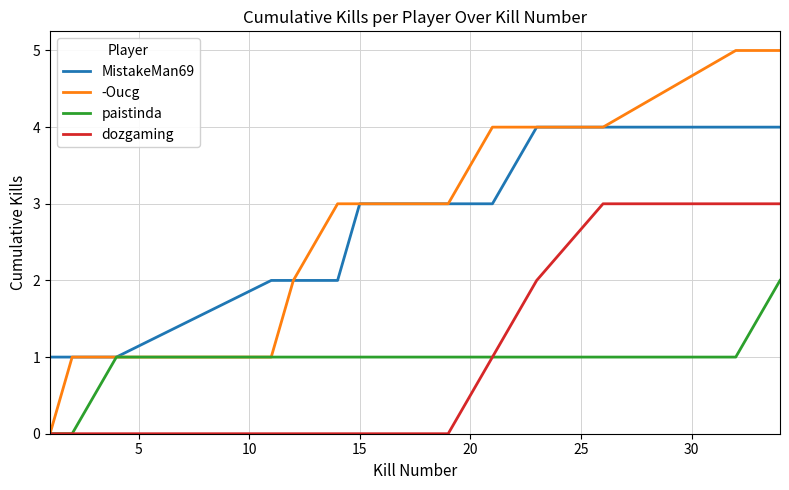

What is the difference between the maximum and minimum values in the dozgaming series?

3